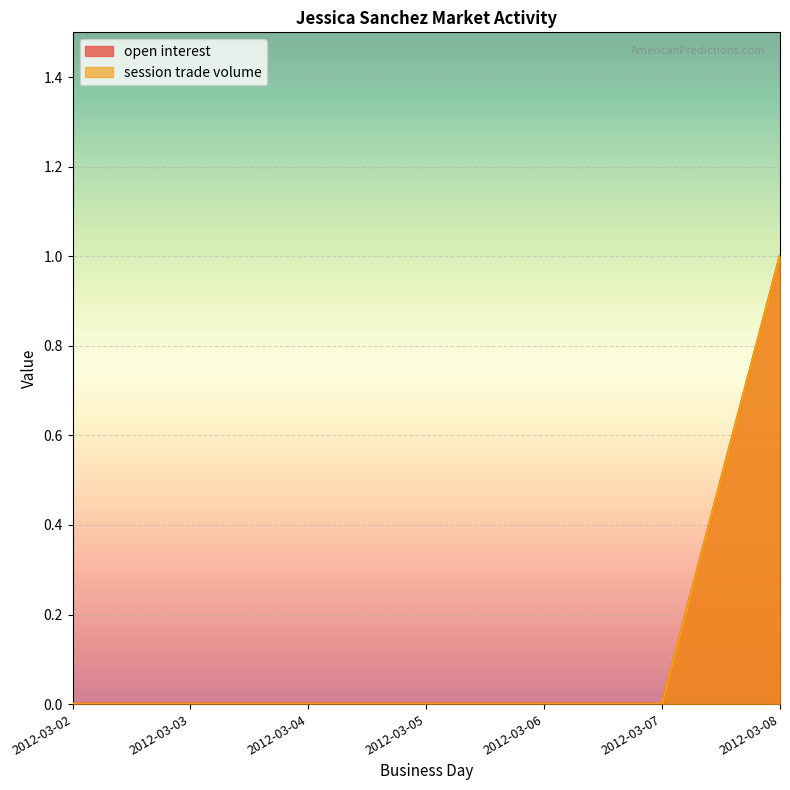

True or false: open interest and session trade volume intersect in this chart.

False